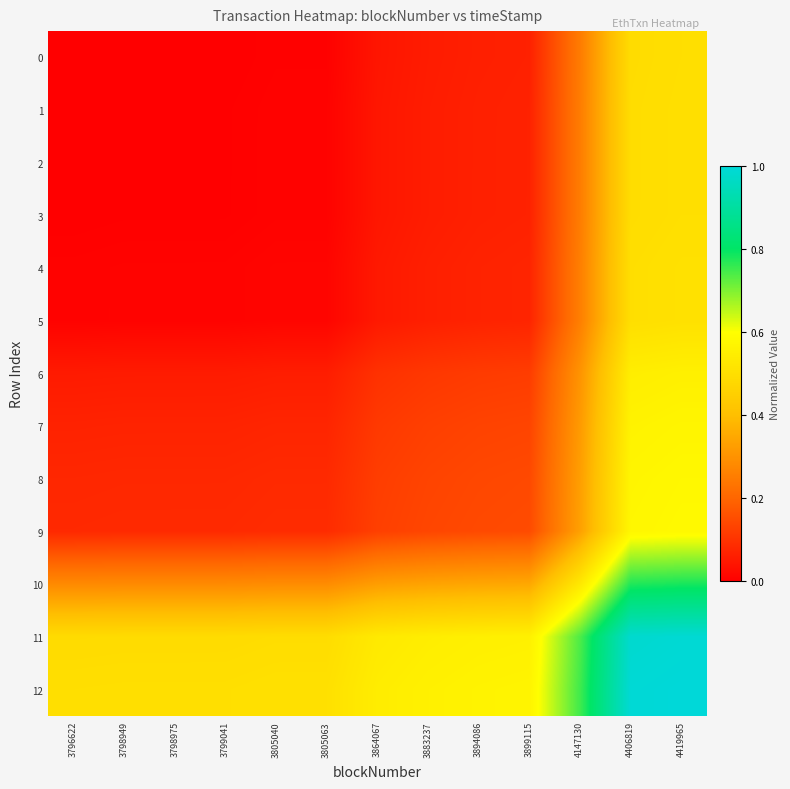

Which label corresponds to the largest value in the chart?

4419965